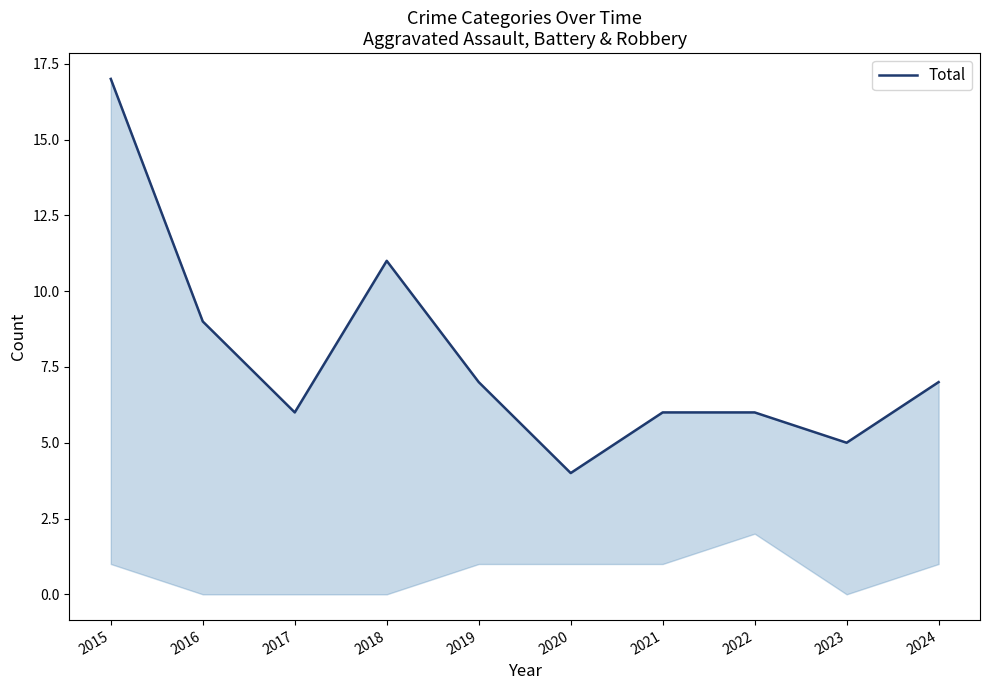

What value does the data have at 2021, to the nearest 10?

10